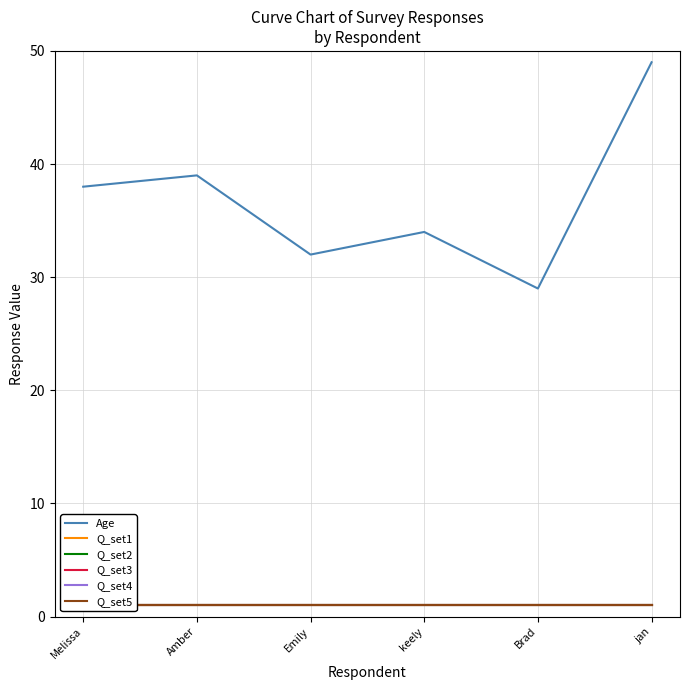

What is the maximum value for Age?

49